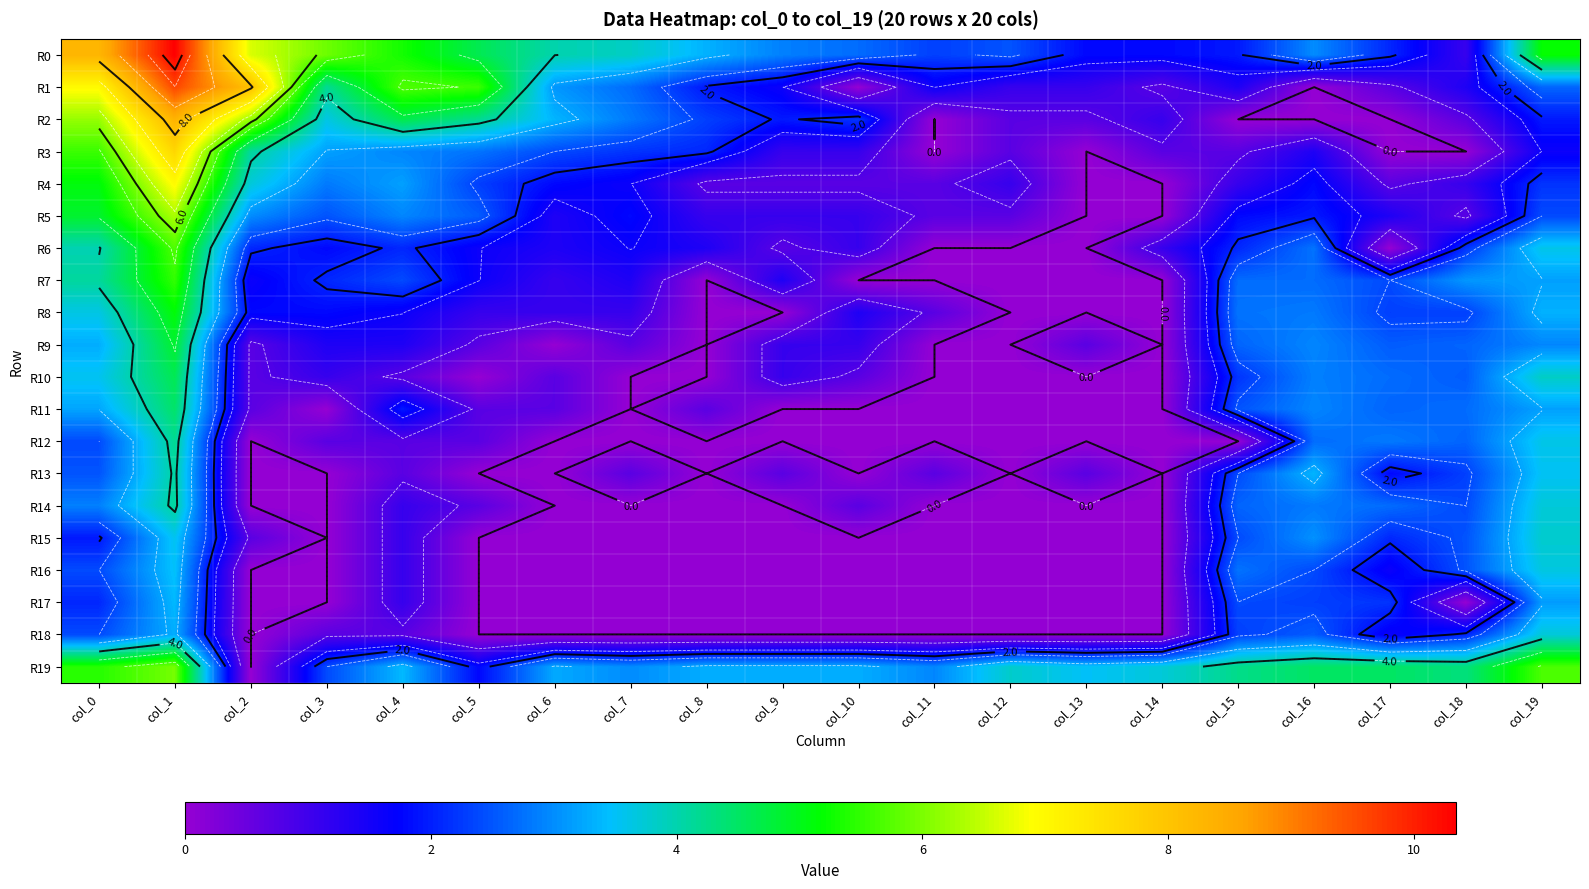

The R11 series shows 3.2 at col_19. True or false?

True